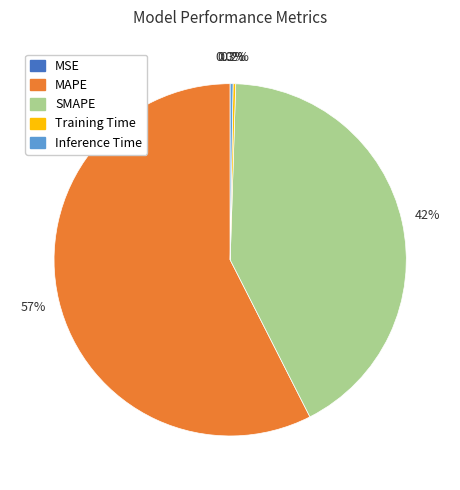

What portion of the pie excludes SMAPE?

58.0%